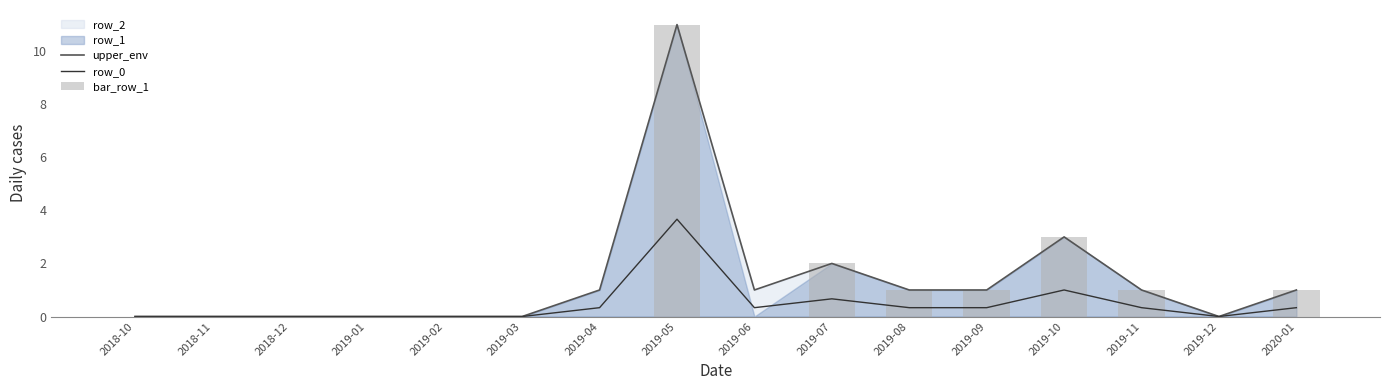

Reading left to right, transcribe all the data shown in this chart.

upper_env: 2018-10=0.0	2018-11=0.0	2018-12=0.0	2019-01=0.0	2019-02=0.0	2019-03=0.0	2019-04=1.0	2019-05=11.0	2019-06=1.0	2019-07=2.0	2019-08=1.0	2019-09=1.0	2019-10=3.0	2019-11=1.0	2019-12=0.0	2020-01=1.0
row_0: 2018-10=0.0	2018-11=0.0	2018-12=0.0	2019-01=0.0	2019-02=0.0	2019-03=0.0	2019-04=0.3	2019-05=3.7	2019-06=0.3	2019-07=0.7	2019-08=0.3	2019-09=0.3	2019-10=1.0	2019-11=0.3	2019-12=0.0	2020-01=0.3
bar_row_1: 2018-10=0.0	2018-11=0.0	2018-12=0.0	2019-01=0.0	2019-02=0.0	2019-03=0.0	2019-04=0.0	2019-05=11.0	2019-06=0.0	2019-07=2.0	2019-08=1.0	2019-09=1.0	2019-10=3.0	2019-11=1.0	2019-12=0.0	2020-01=1.0